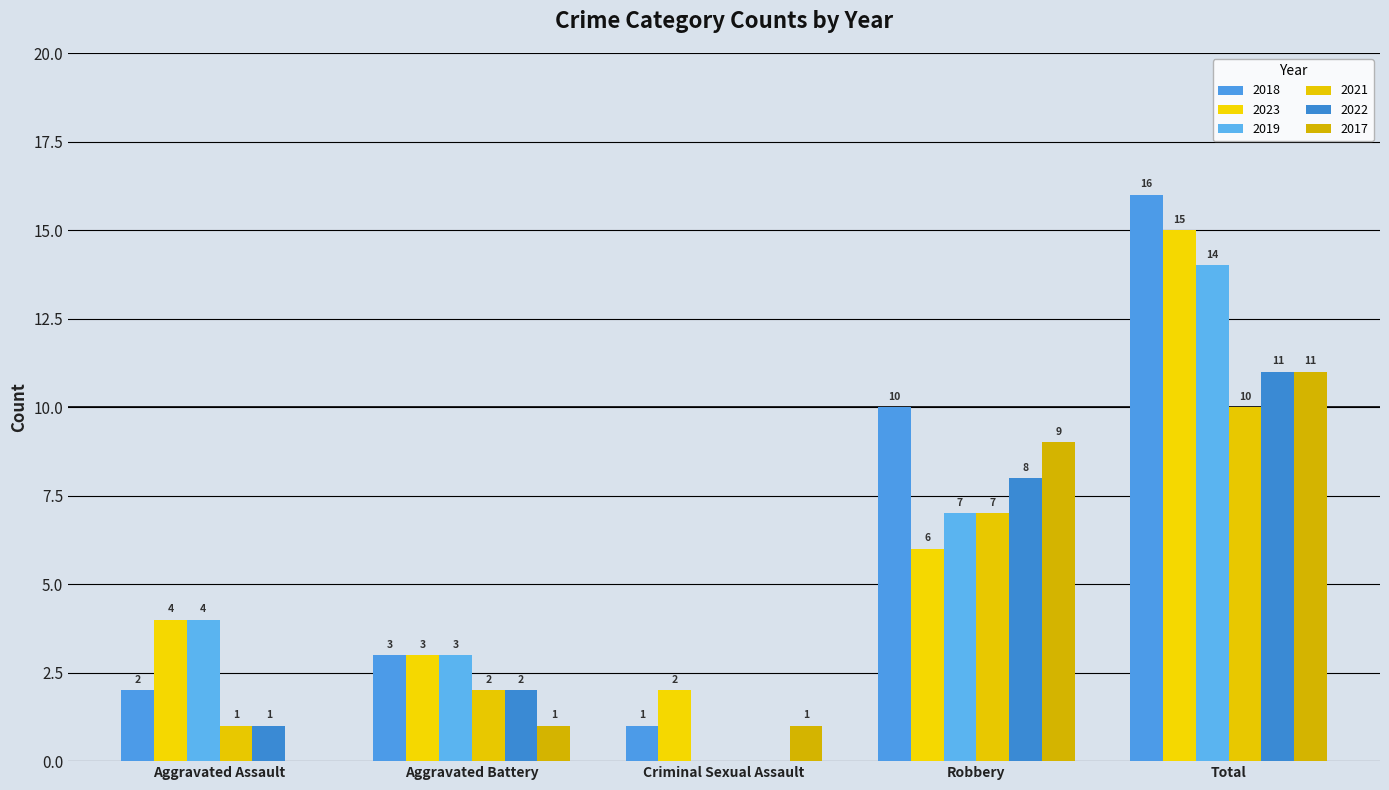

What is the difference between the 2022 values at Aggravated Battery and Aggravated Assault?

1